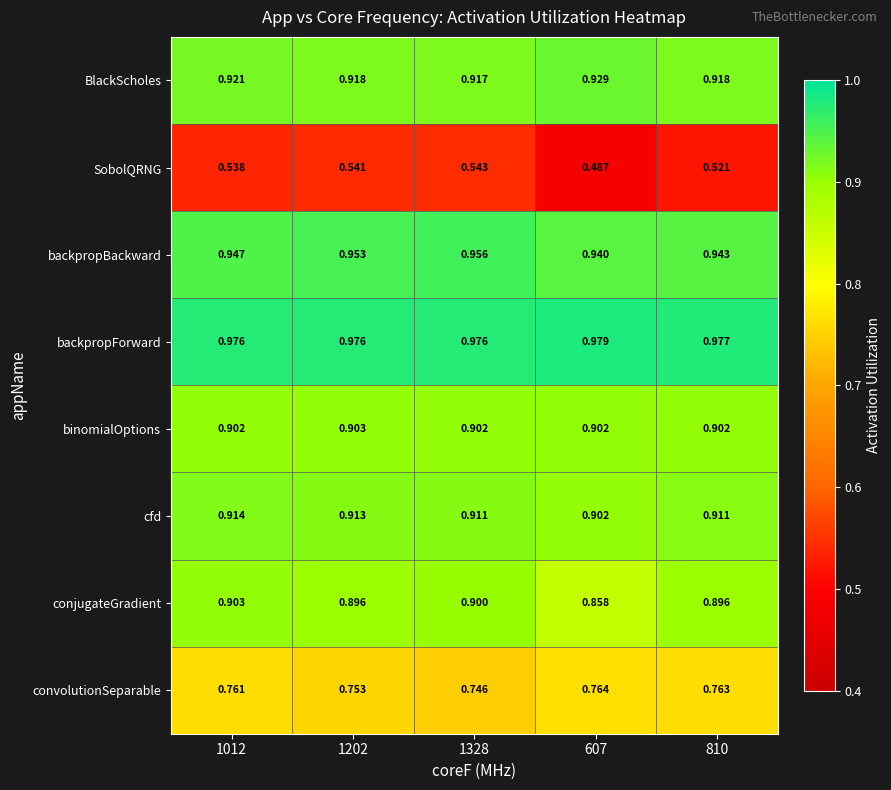

Count the number of data series in this chart.

8